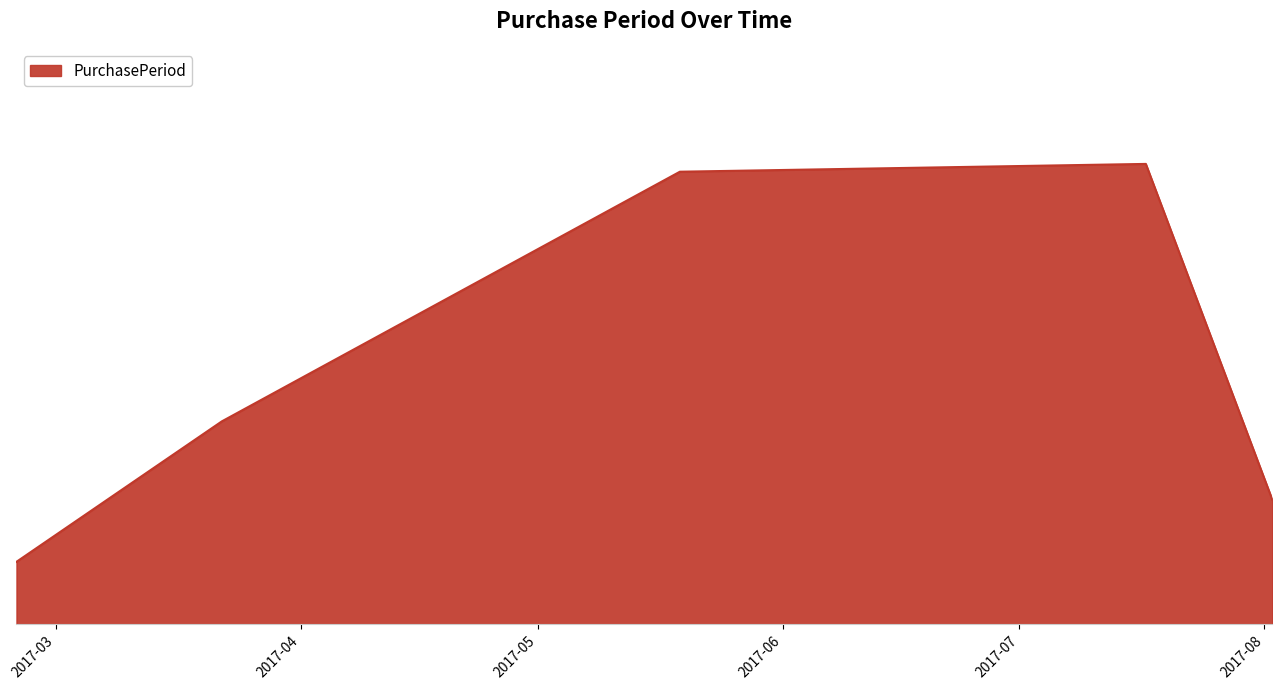

Reading right to left, extract all data points from this chart.

2017-08-02=16	2017-07-17=59	2017-05-19=58	2017-03-22=26	2017-02-24=8